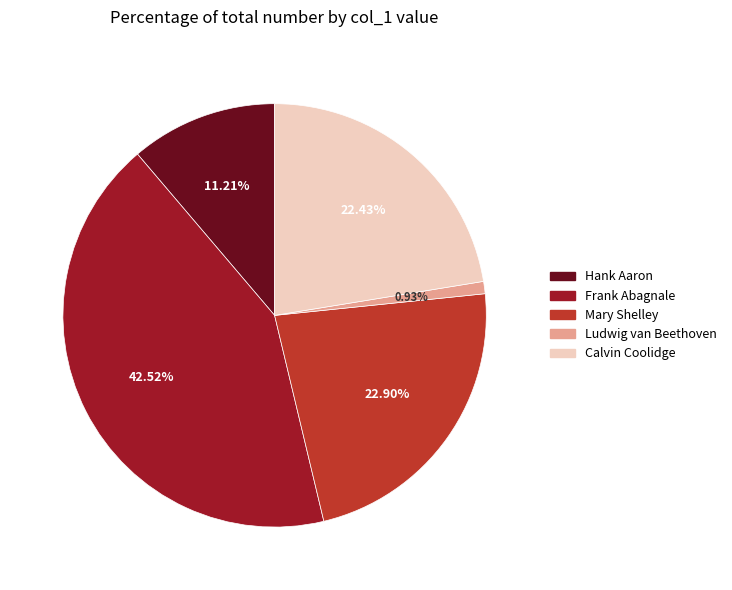

Is the sum of Frank Abagnale and Mary Shelley greater than half?

Yes